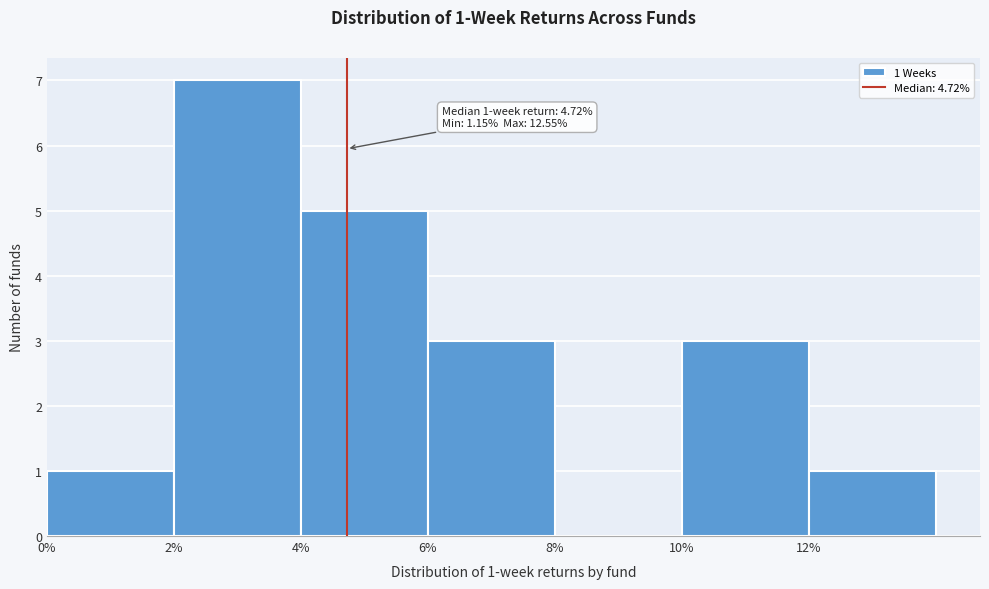

Over which range of the x-axis is the bar tallest?

2 to 4